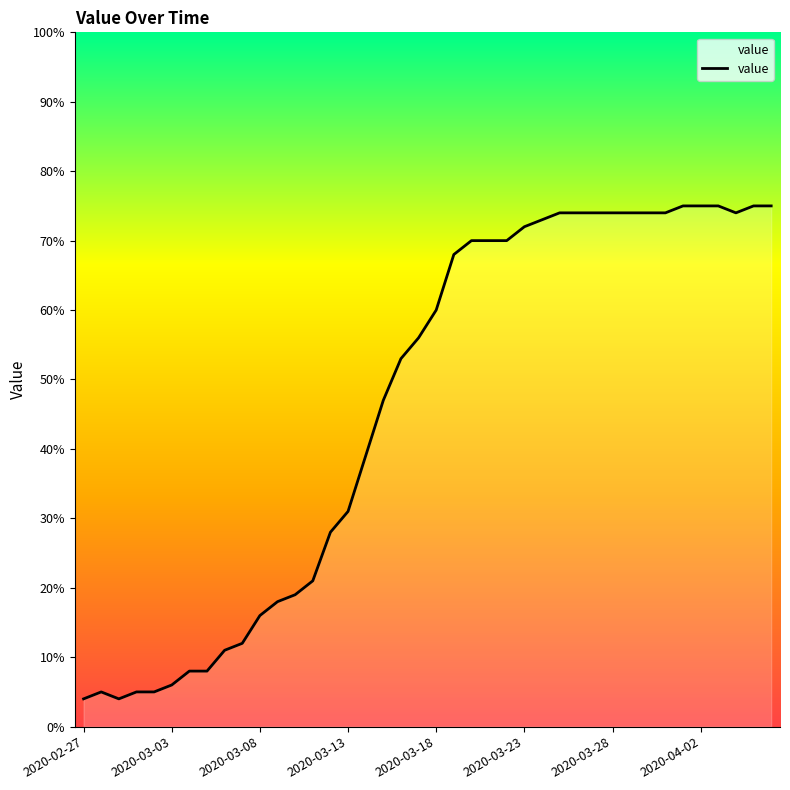

What is the maximum value shown in the chart?

75